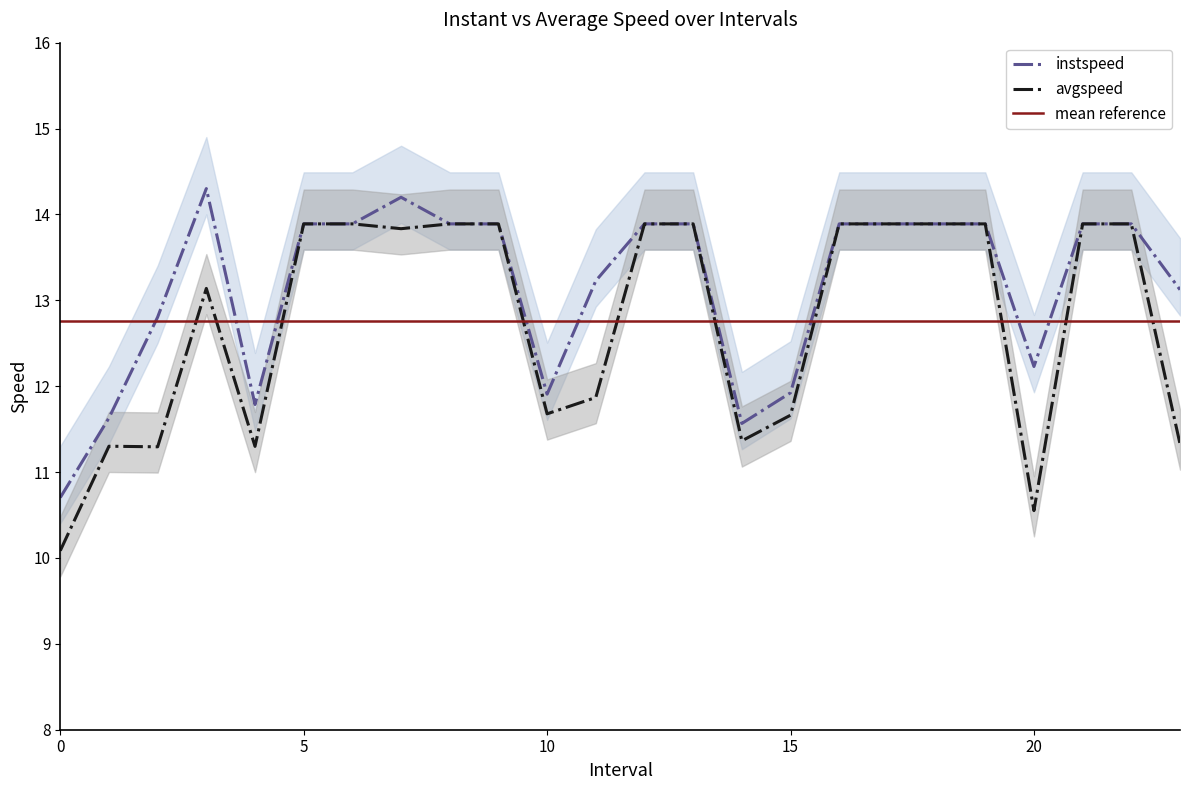

True or false: avgspeed has more than 0 interior local peaks.

True